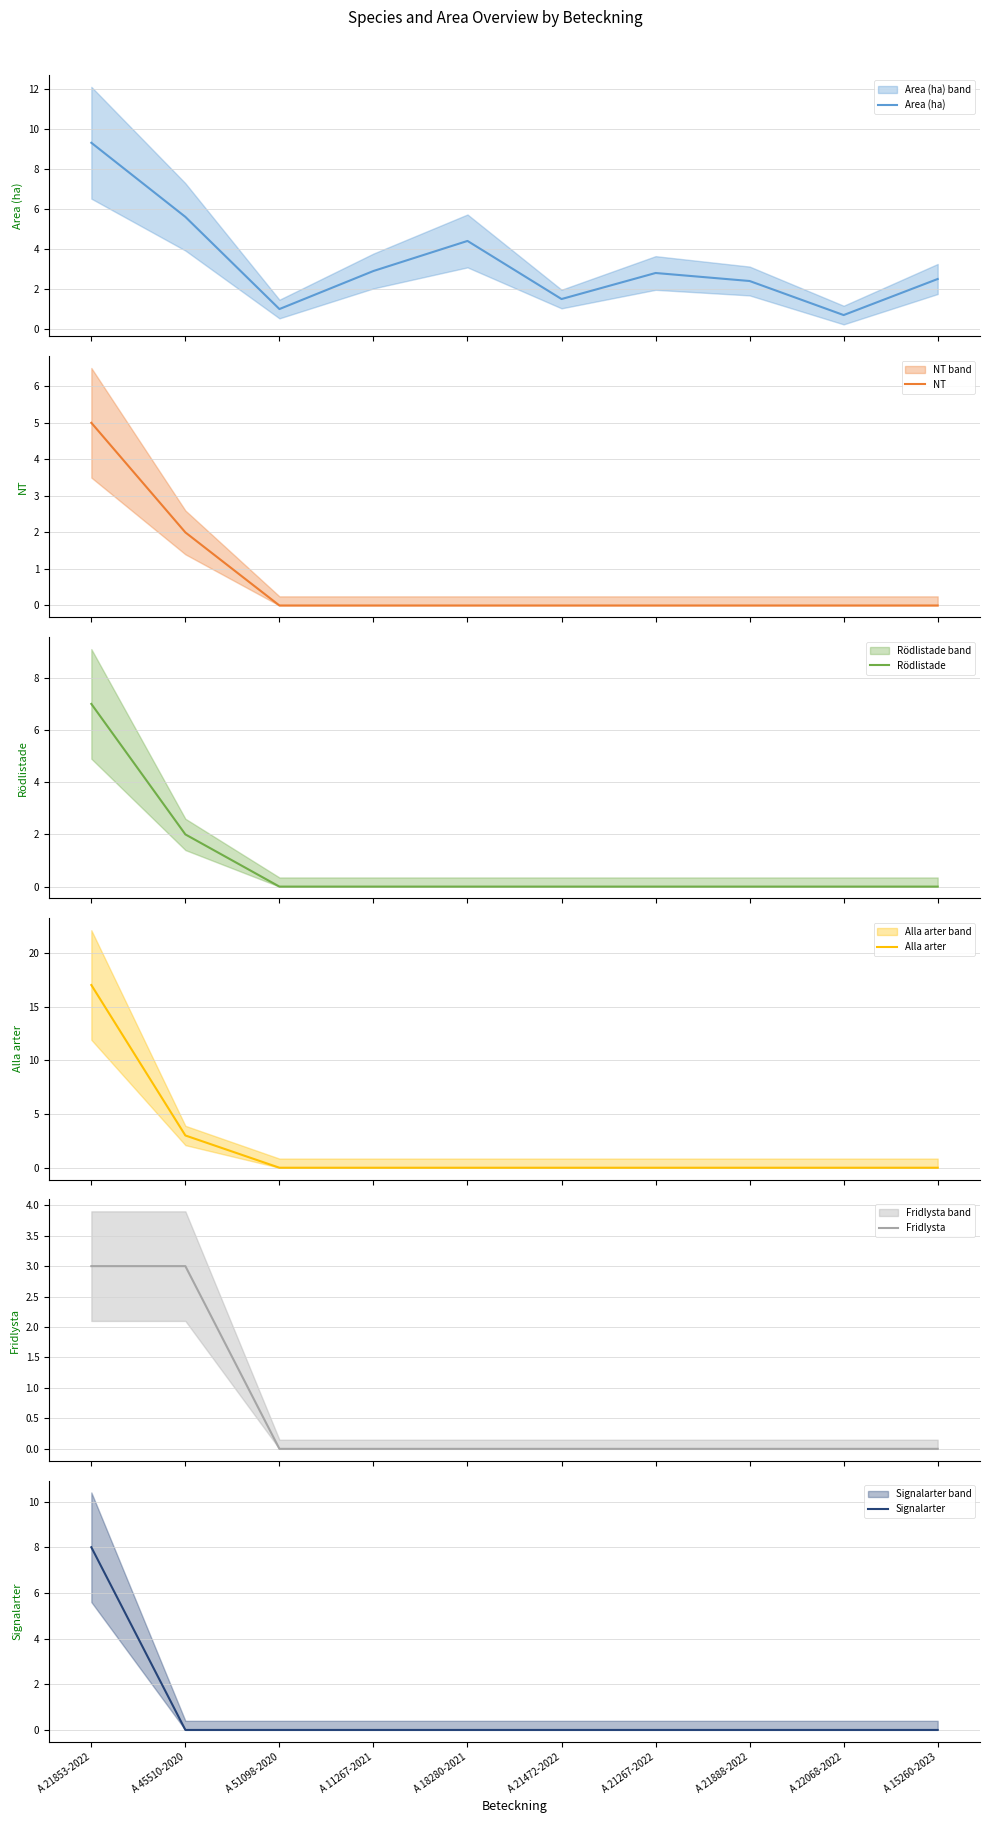

What position from the right is A 21888-2022?

3